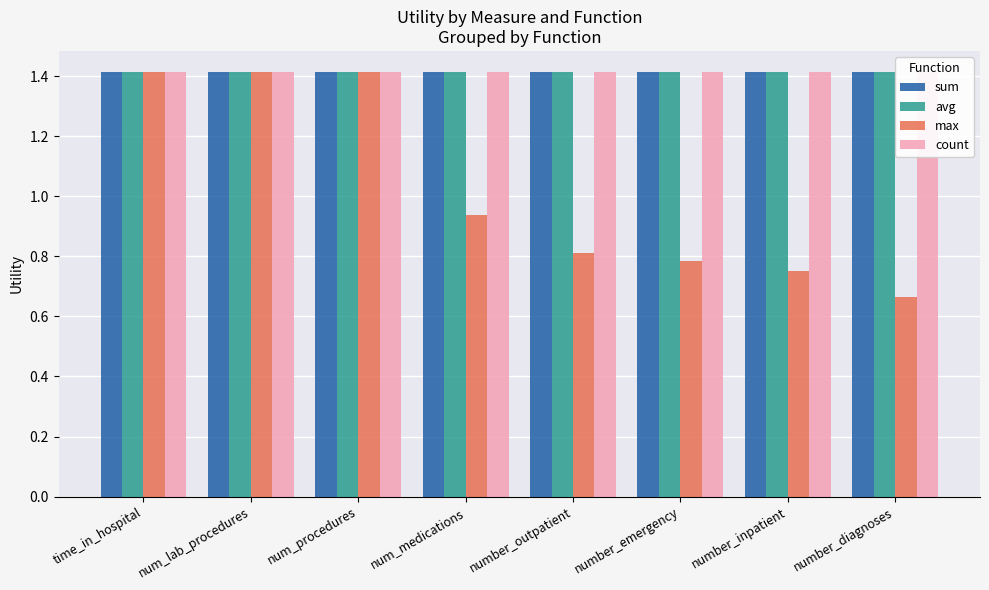

How many groups of bars are there?

8